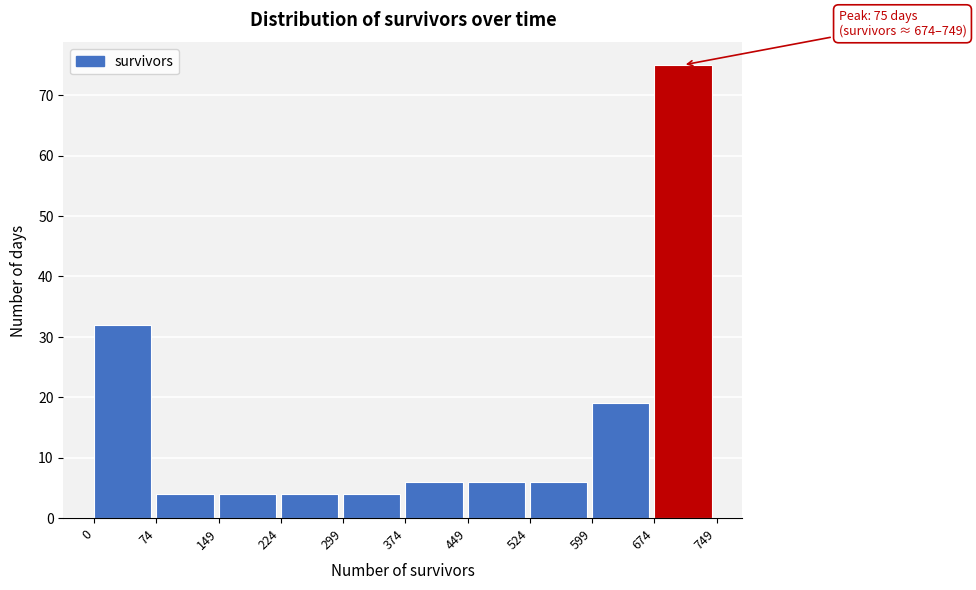

Over which range of the x-axis is the bar tallest?

674 to 749